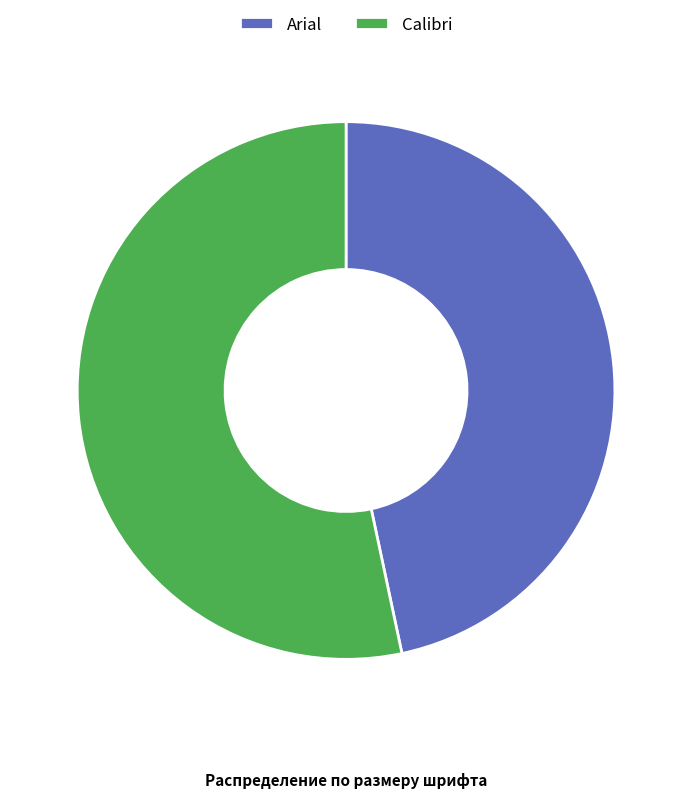

How many slices are in this pie chart?

2